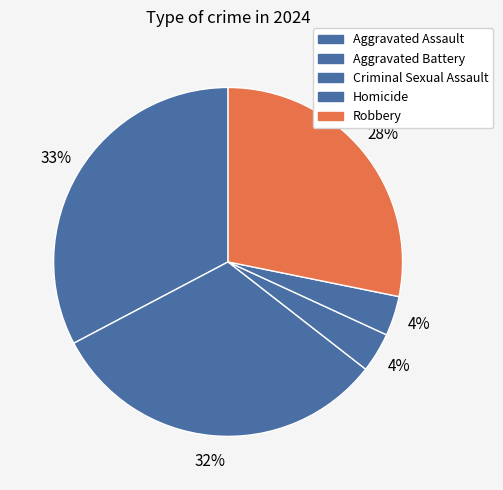

How many segments does this pie chart have?

5